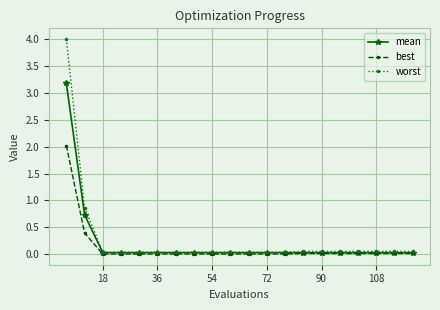

Which series has the widest spread of values?

worst